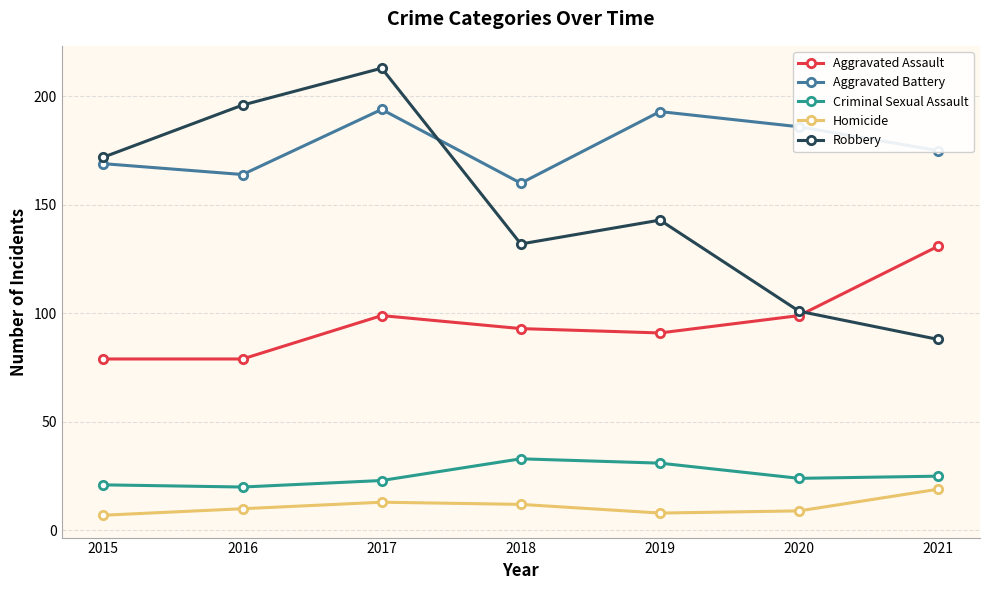

True or false: Homicide and Robbery intersect in this chart.

False